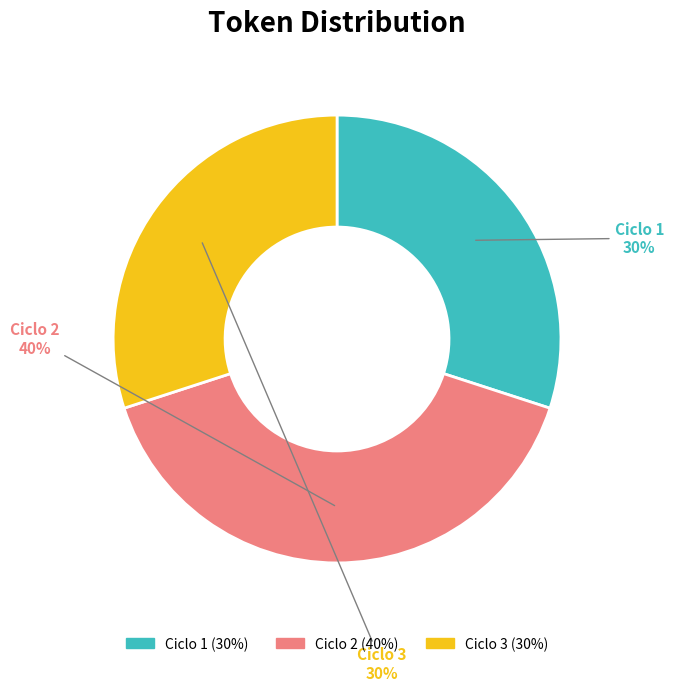

How many segments does this pie chart have?

3